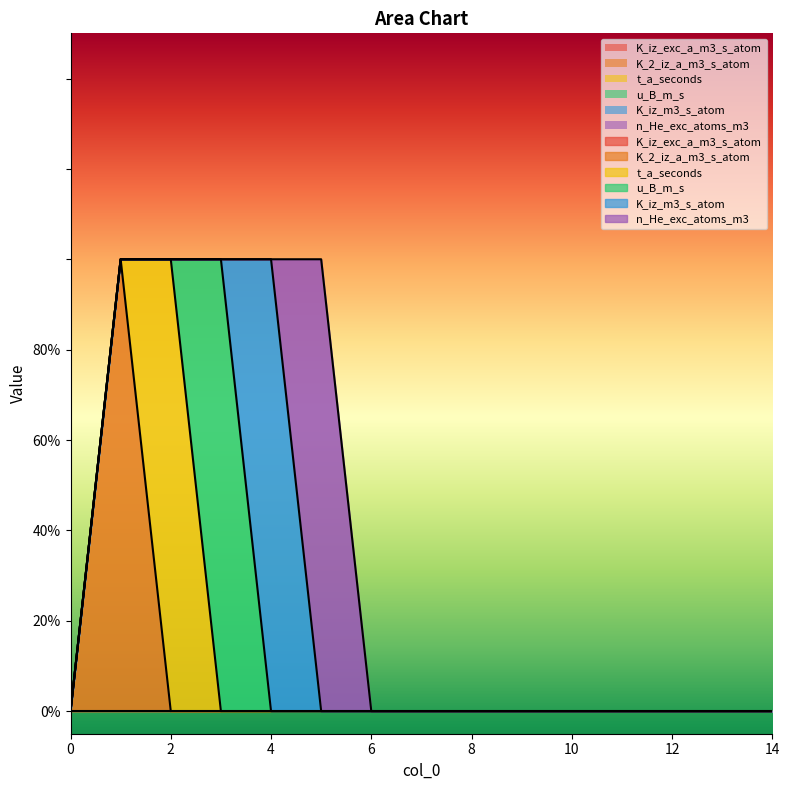

The value of K_iz_m3_s_atom at 2 is 0. True or false?

True